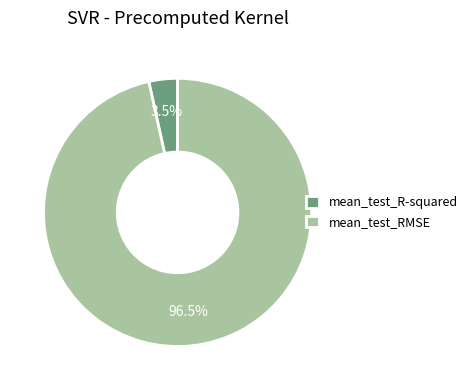

What is the largest slice in the pie chart?

mean_test_RMSE